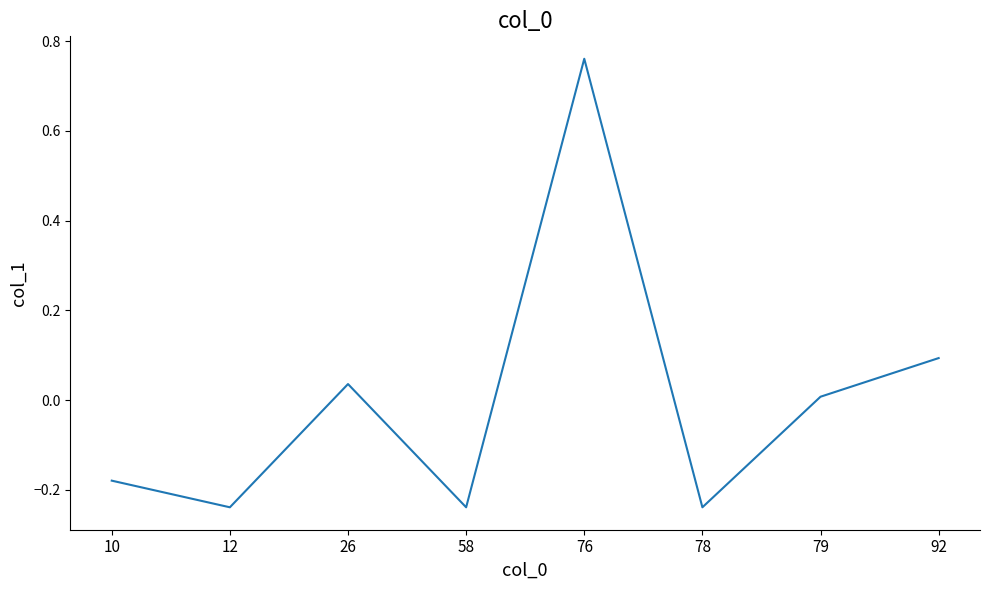

Which label corresponds to the largest value in the chart?

76